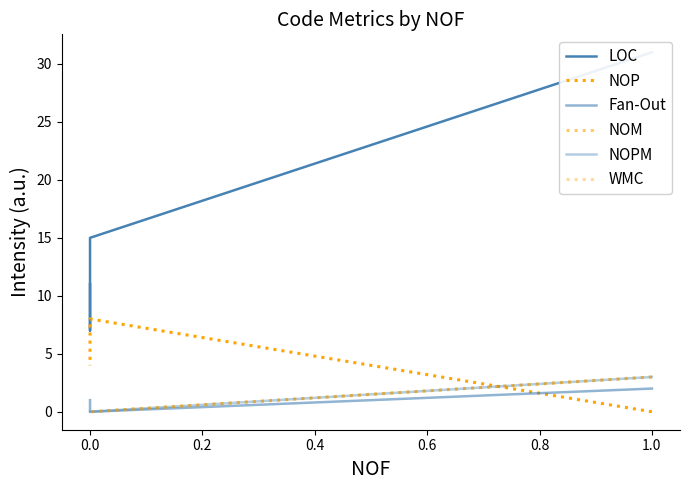

True or false: WMC and Fan-Out cross at least once.

False